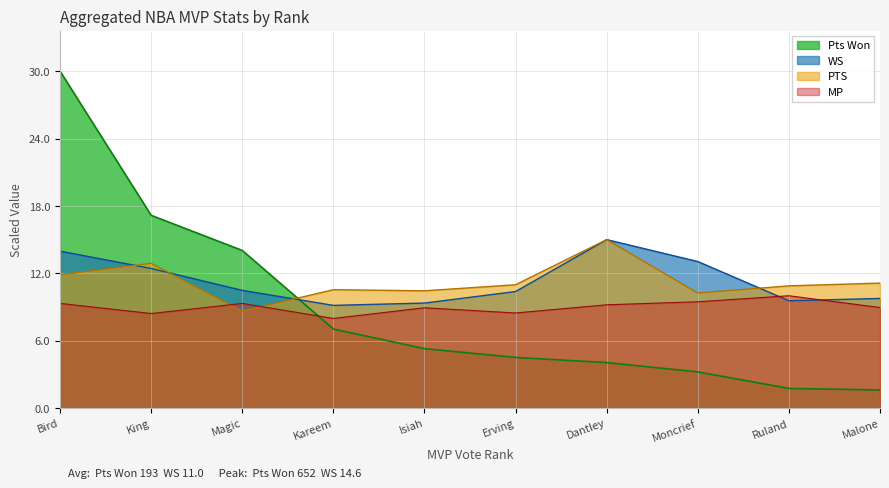

Between which two adjacent categories do WS and Pts Won first intersect?

Magic and Kareem